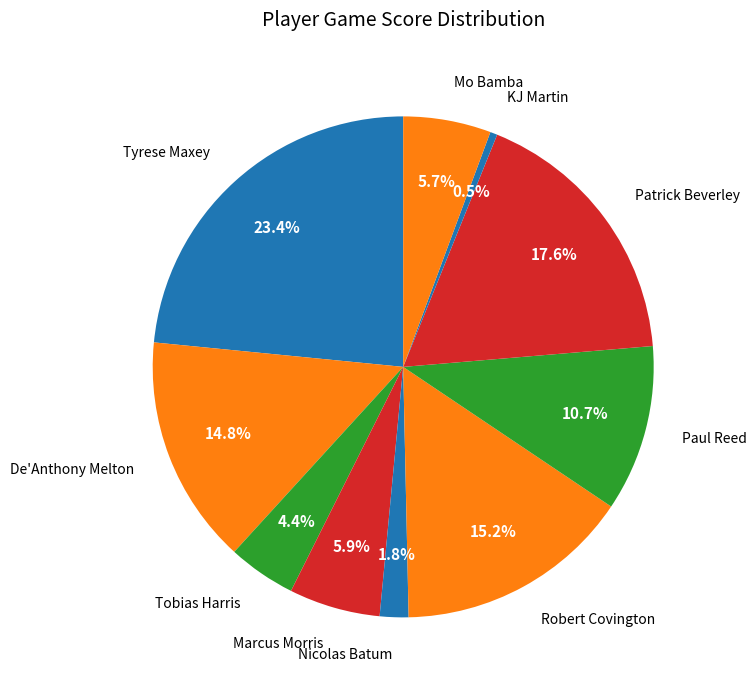

How many slices are in this pie chart?

10